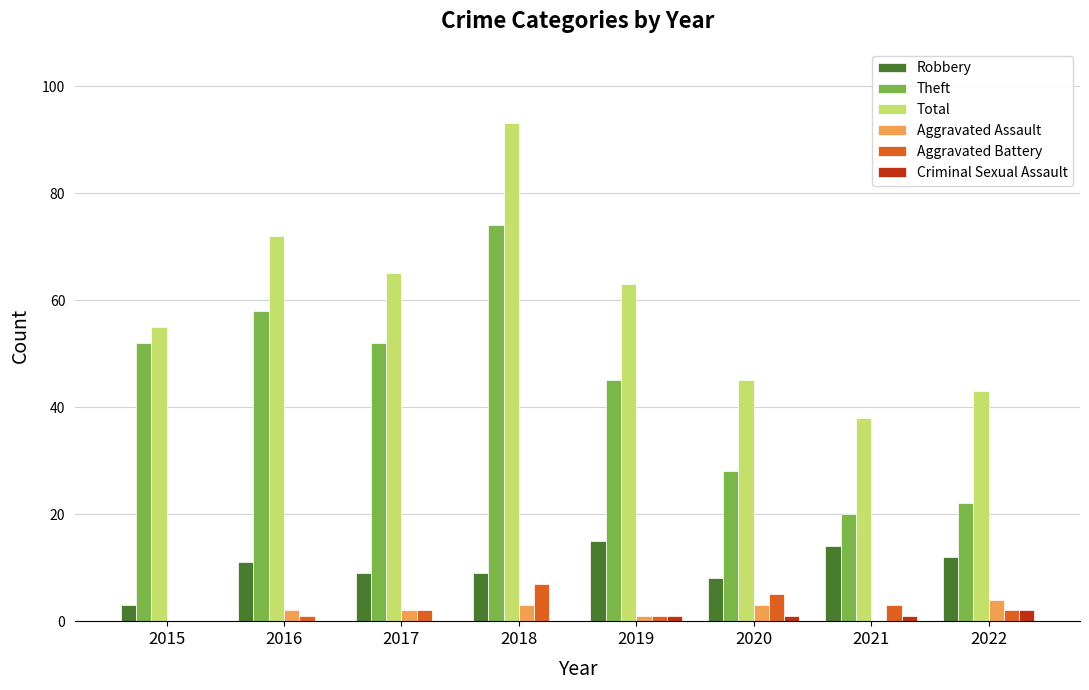

What is the sum of all Aggravated Battery values?

21